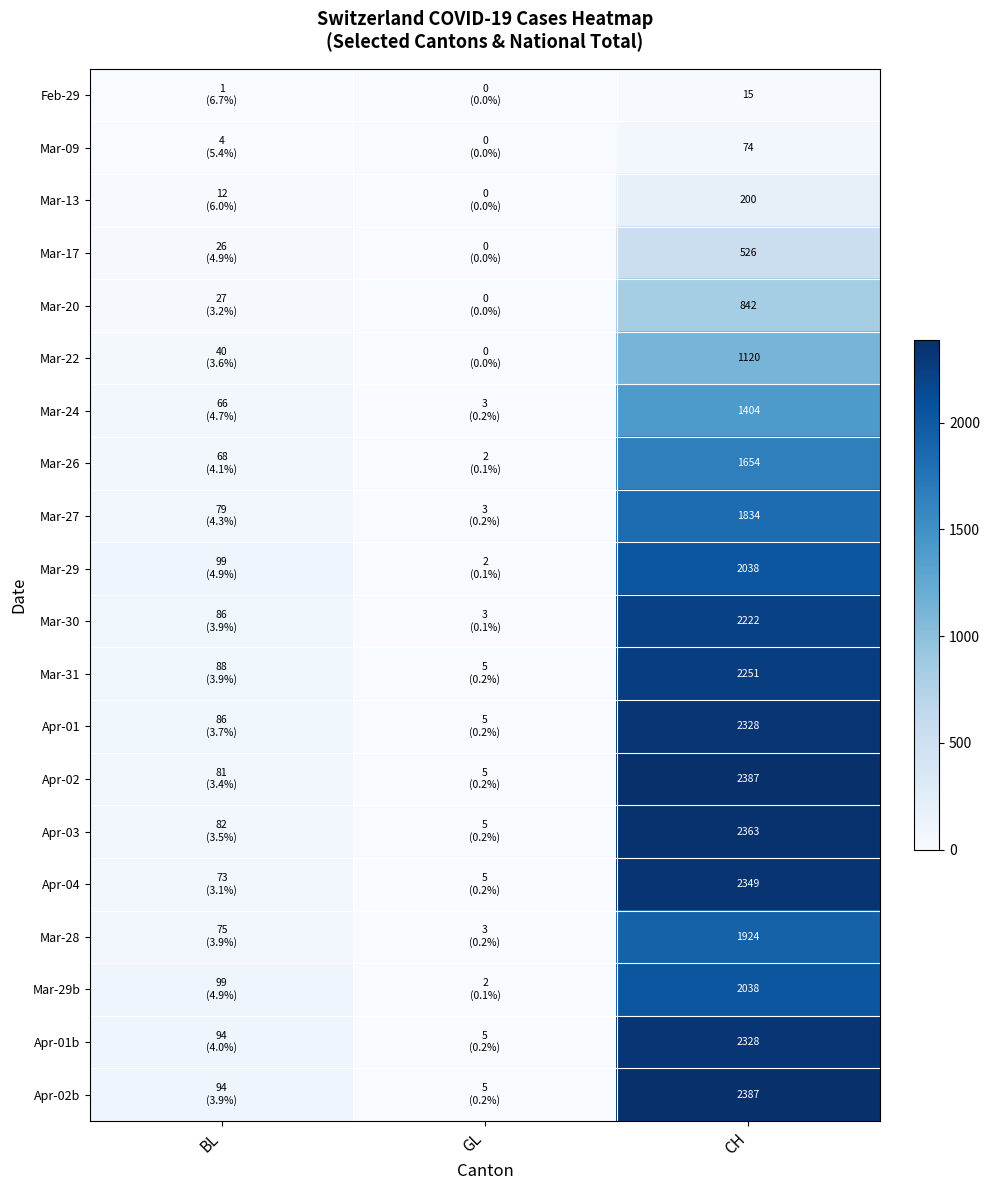

What is the total value across all series at CH?

32284